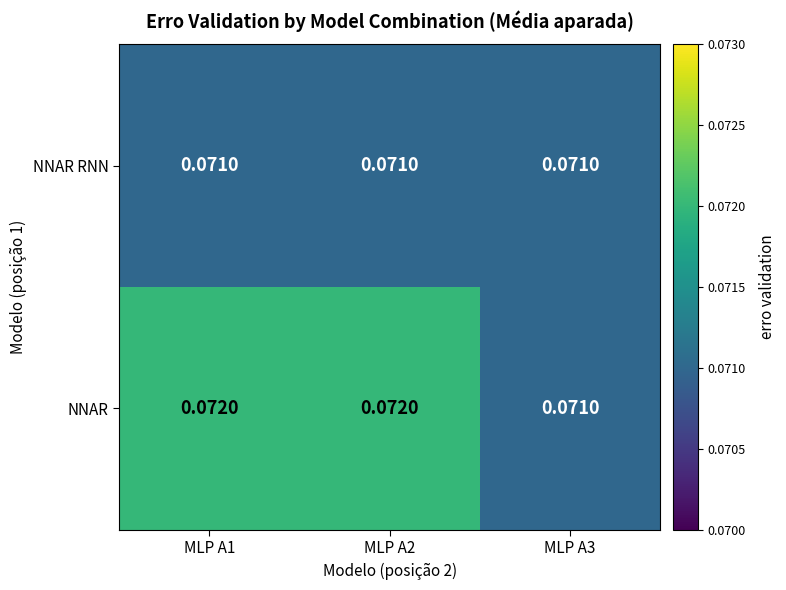

Rank the series by their maximum value, from lowest to highest.

NNAR RNN, NNAR